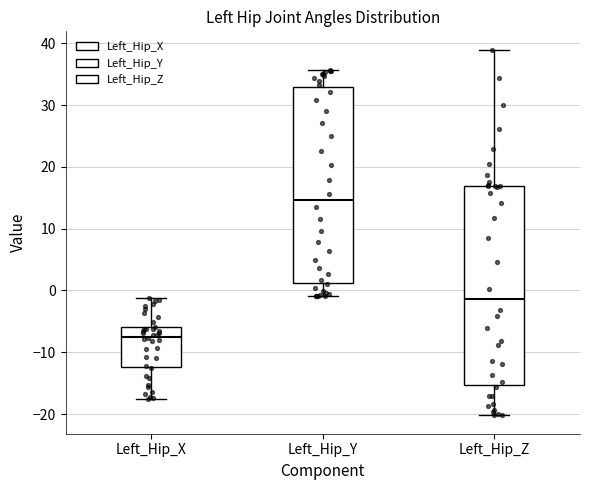

Which box's median line is the highest?

Left_Hip_Y